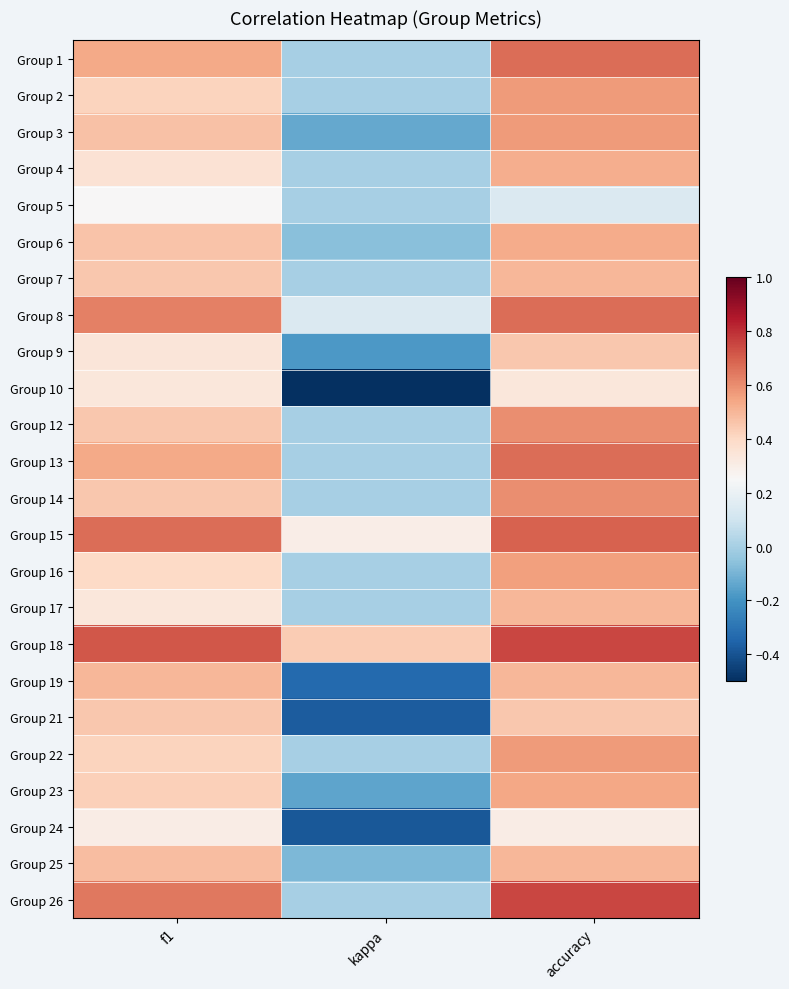

Reading right to left, list all the values displayed in this chart.

Group 1: accuracy=0.7	kappa=0.0	f1=0.5
Group 2: accuracy=0.6	kappa=0.0	f1=0.4
Group 3: accuracy=0.6	kappa=-0.1	f1=0.5
Group 4: accuracy=0.5	kappa=0.0	f1=0.4
Group 5: accuracy=0.1	kappa=0.0	f1=0.2
Group 6: accuracy=0.5	kappa=-0.1	f1=0.5
Group 7: accuracy=0.5	kappa=0.0	f1=0.5
Group 8: accuracy=0.7	kappa=0.1	f1=0.6
Group 9: accuracy=0.5	kappa=-0.2	f1=0.3
Group 10: accuracy=0.3	kappa=-0.5	f1=0.3
Group 12: accuracy=0.6	kappa=0.0	f1=0.5
Group 13: accuracy=0.7	kappa=0.0	f1=0.5
Group 14: accuracy=0.6	kappa=0.0	f1=0.5
Group 15: accuracy=0.7	kappa=0.3	f1=0.7
Group 16: accuracy=0.6	kappa=0.0	f1=0.4
Group 17: accuracy=0.5	kappa=0.0	f1=0.3
Group 18: accuracy=0.8	kappa=0.4	f1=0.7
Group 19: accuracy=0.5	kappa=-0.3	f1=0.5
Group 21: accuracy=0.5	kappa=-0.4	f1=0.5
Group 22: accuracy=0.6	kappa=0.0	f1=0.4
Group 23: accuracy=0.5	kappa=-0.1	f1=0.4
Group 24: accuracy=0.3	kappa=-0.4	f1=0.3
Group 25: accuracy=0.5	kappa=-0.1	f1=0.5
Group 26: accuracy=0.8	kappa=0.0	f1=0.6